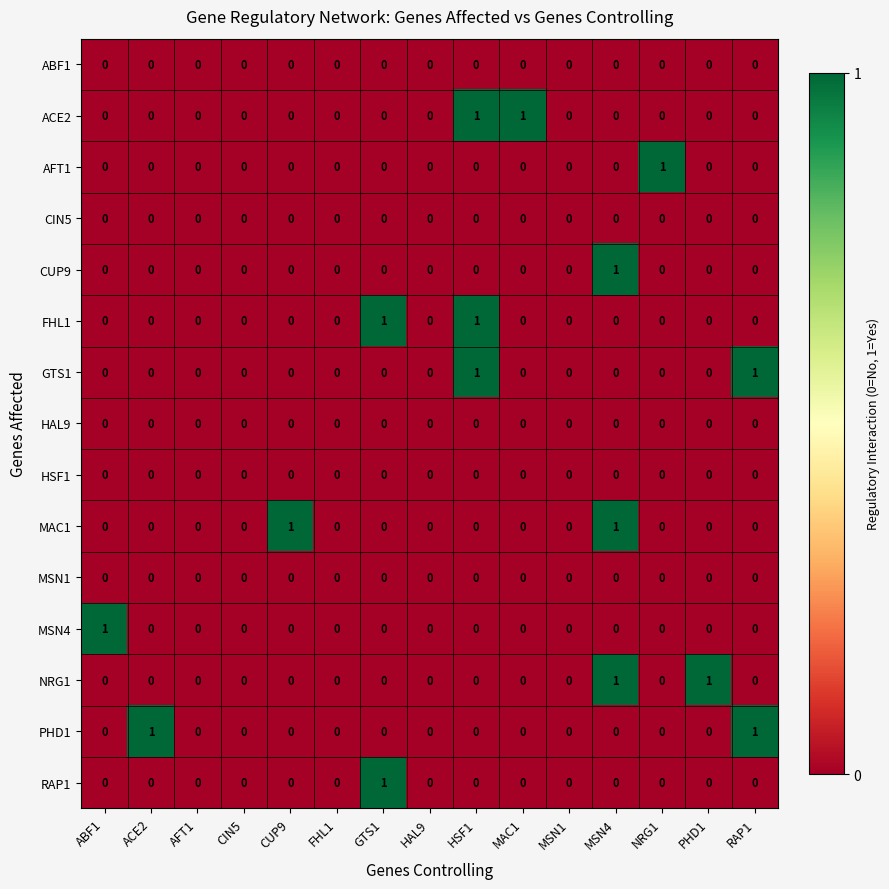

Which category has the highest value in the RAP1 series?

GTS1